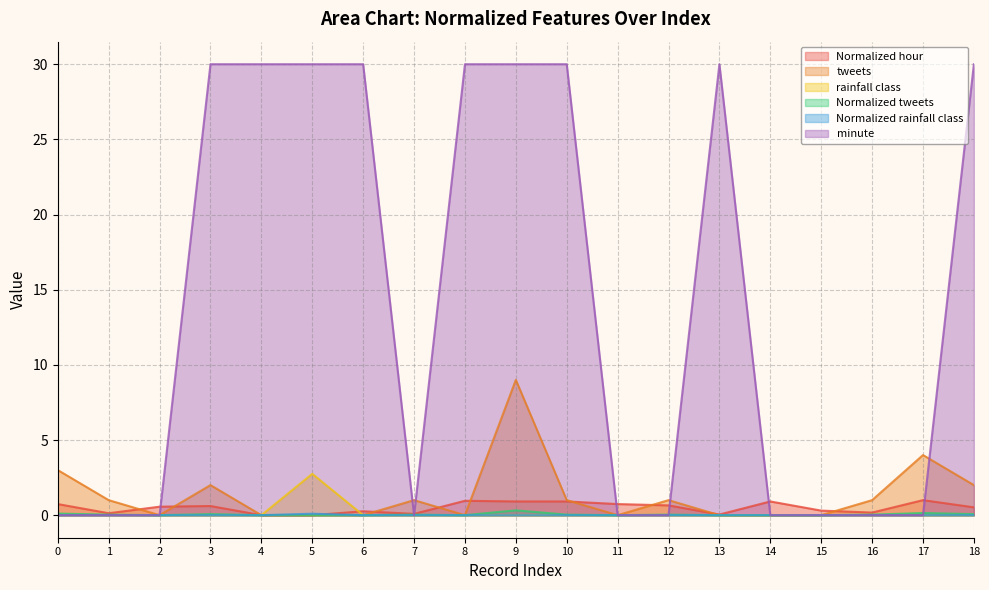

The value of minute at 7 is 14.3. True or false?

False